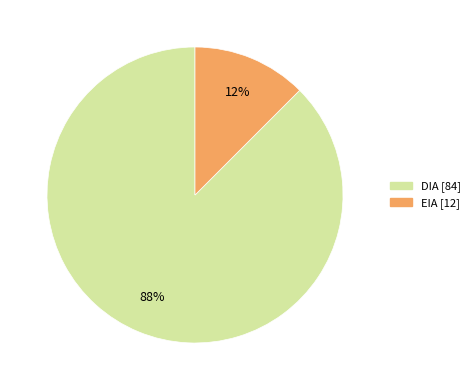

Do DIA and EIA together represent more than half of the pie?

Yes